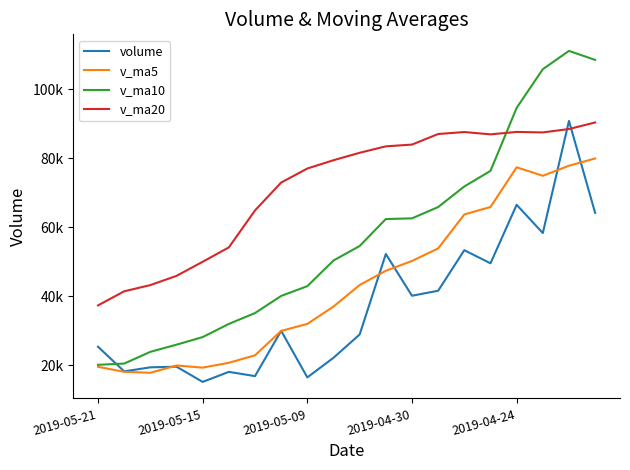

True or false: volume has more than 2 points higher than both neighbors.

True